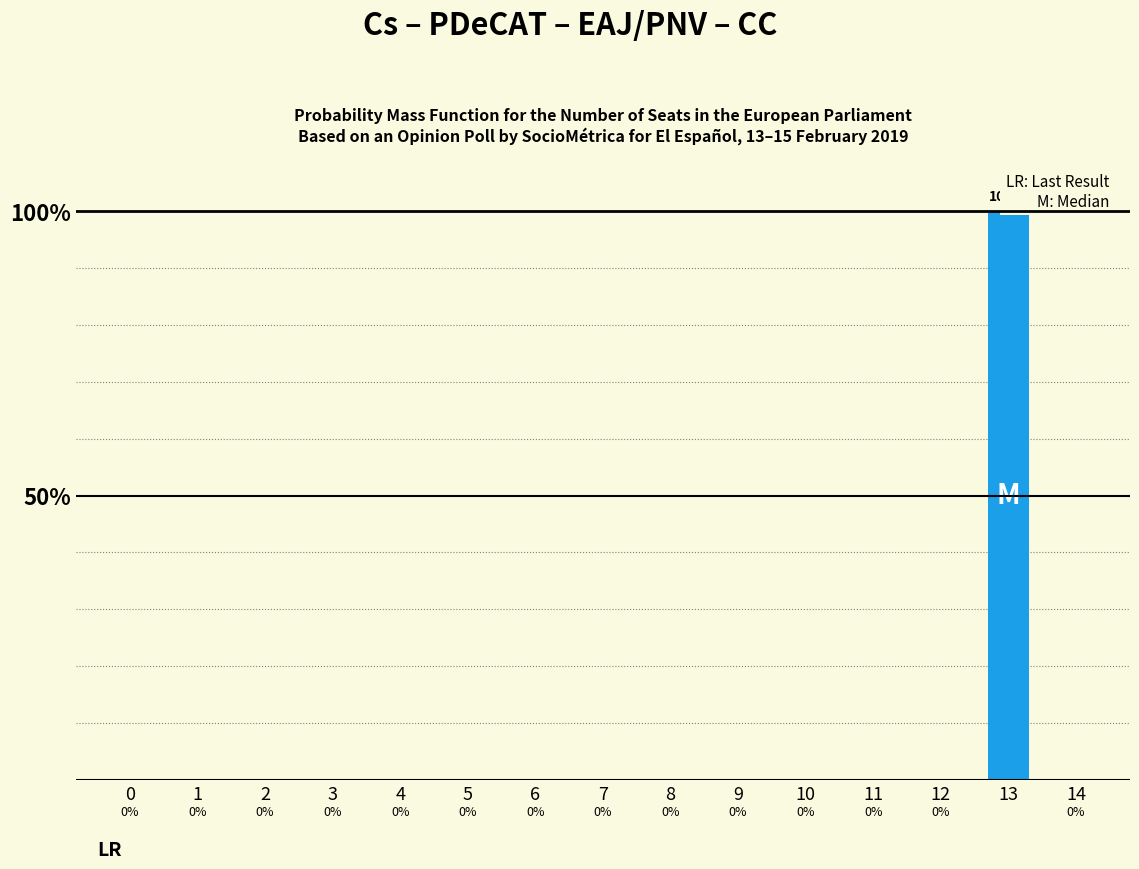

Count the number of categories in the chart.

15